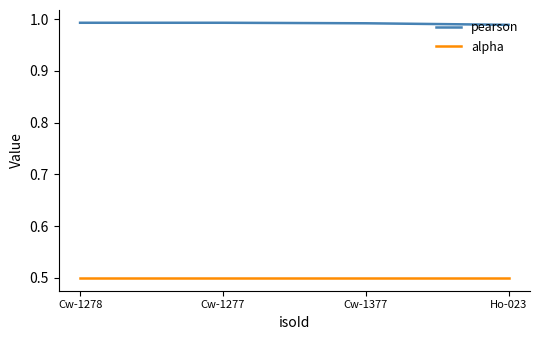

Rank the series by their maximum value, from highest to lowest.

pearson, alpha